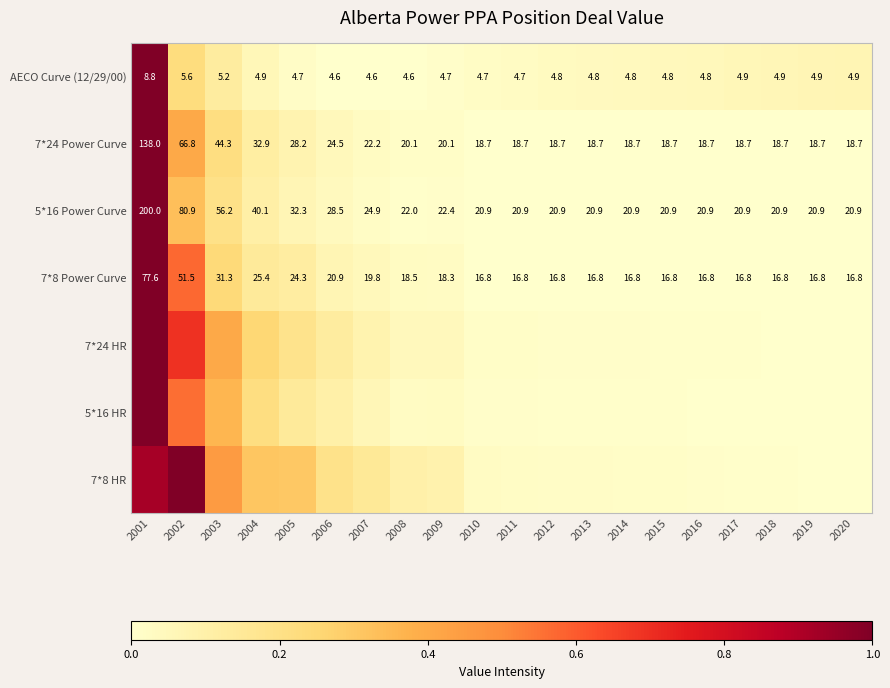

What is the approximate value of 7*24 HR at 2005?

0.2